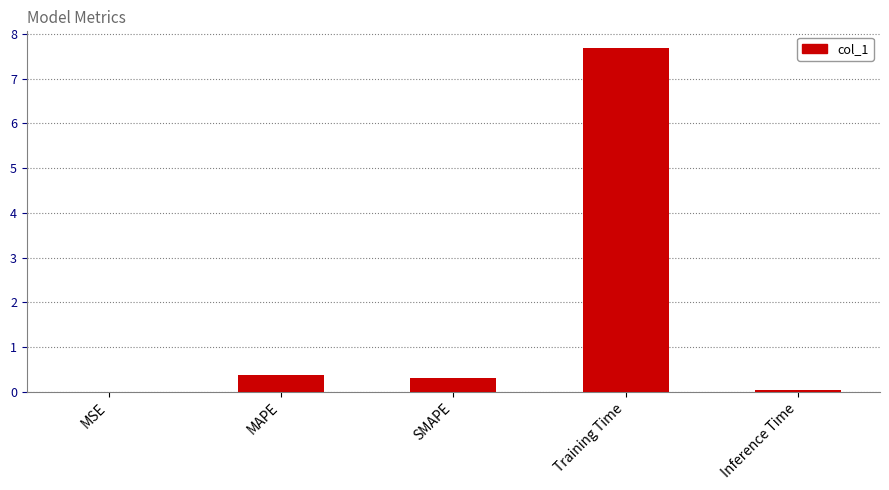

The value at SMAPE is 0.3. True or false?

True